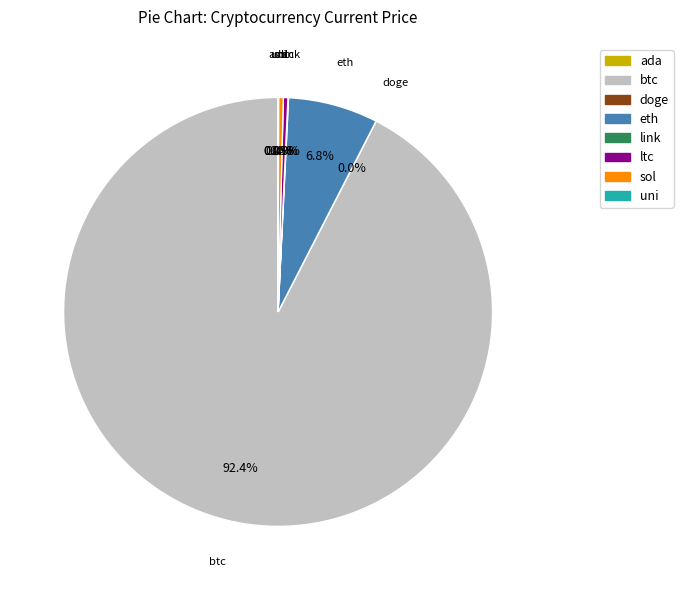

Is there any slice that represents more than half of the pie?

Yes